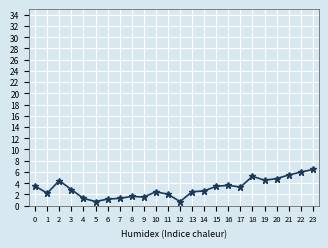

Is it true that the value at 23 is 8.4?

False